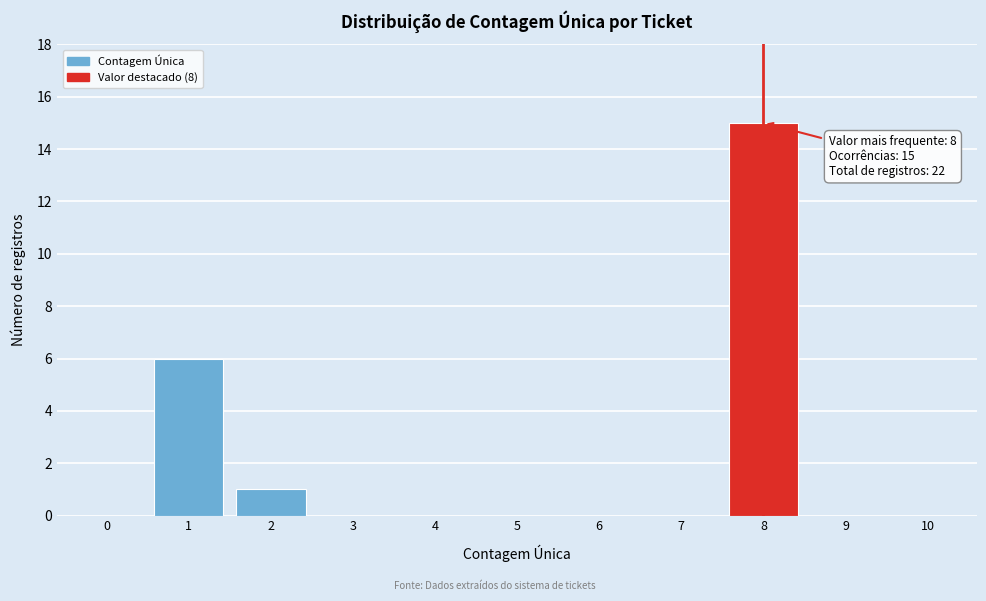

Reading left to right, extract all data points from this chart.

0=0	1=6	2=1	3=0	4=0	5=0	6=0	7=0	8=15	9=0	10=0